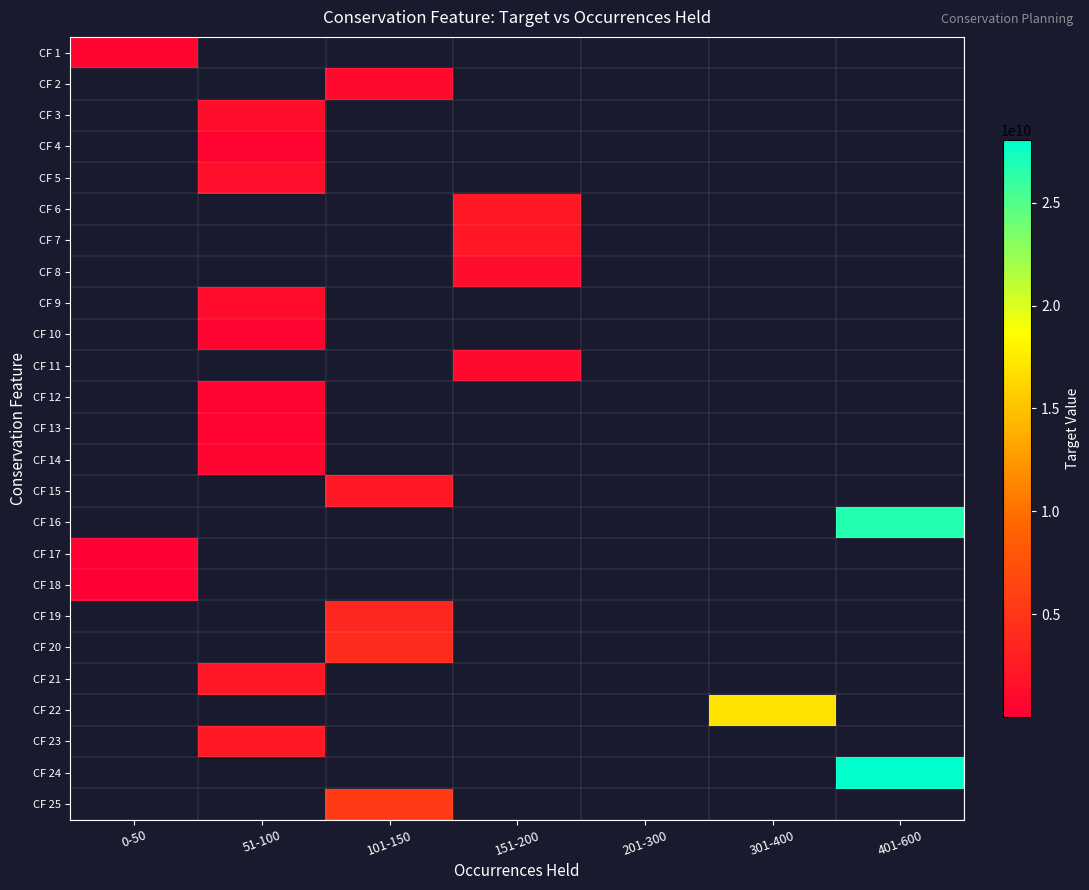

What is the greatest value displayed?

28046978107.9